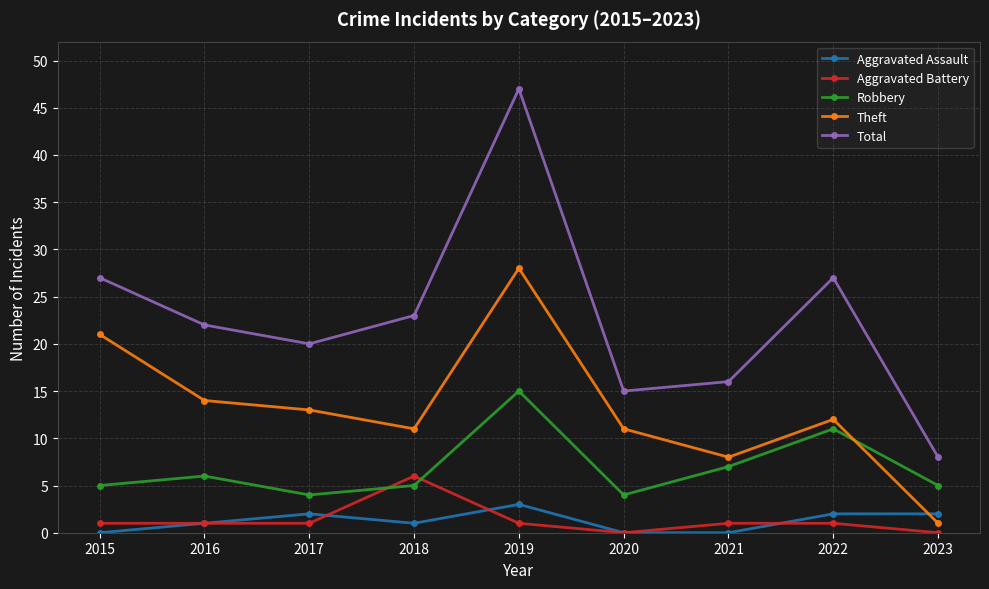

What is the sum of the Total values at 2022 and 2015?

54